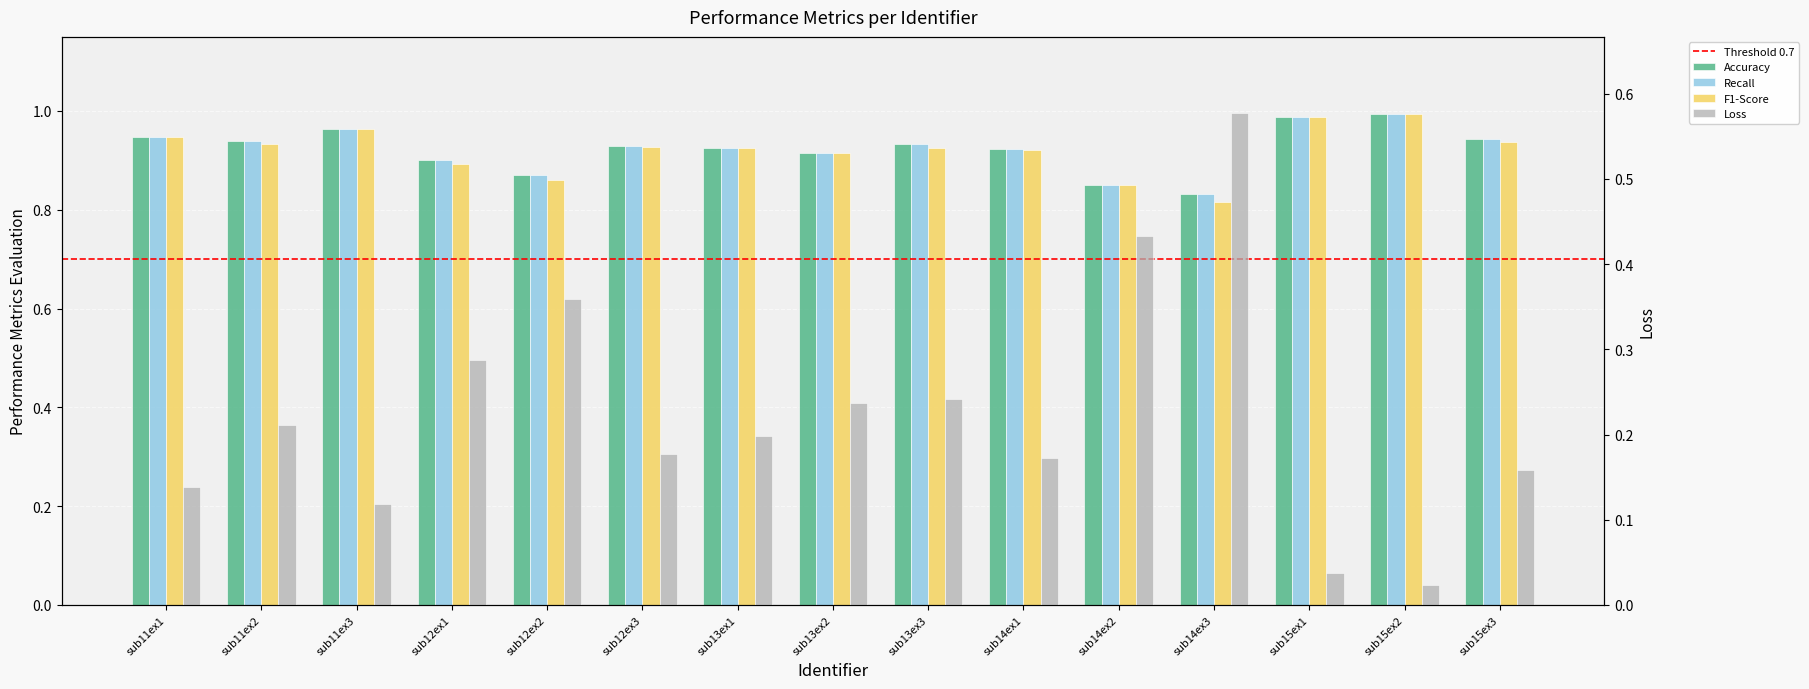

What is the difference between the maximum and minimum values in the Loss series?

0.6